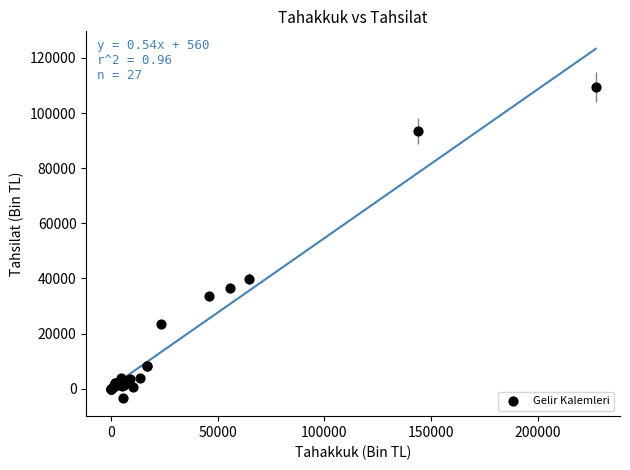

What Y value in the scatter plot is closest to 52973?

39938